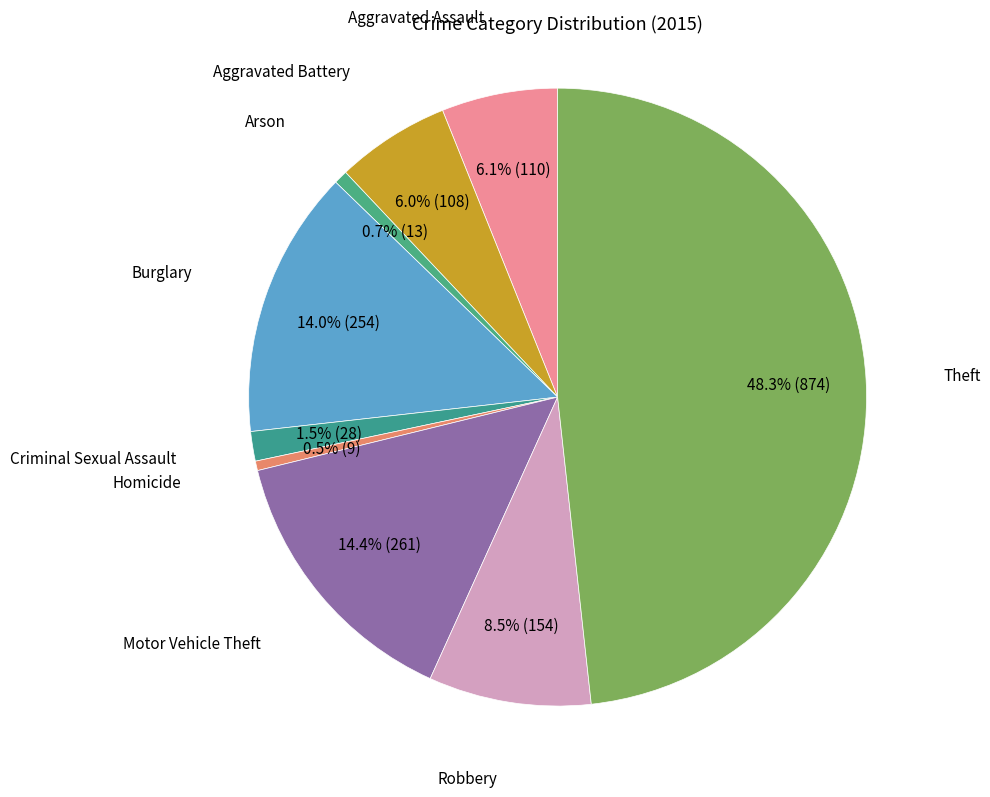

How many slices are in this pie chart?

9